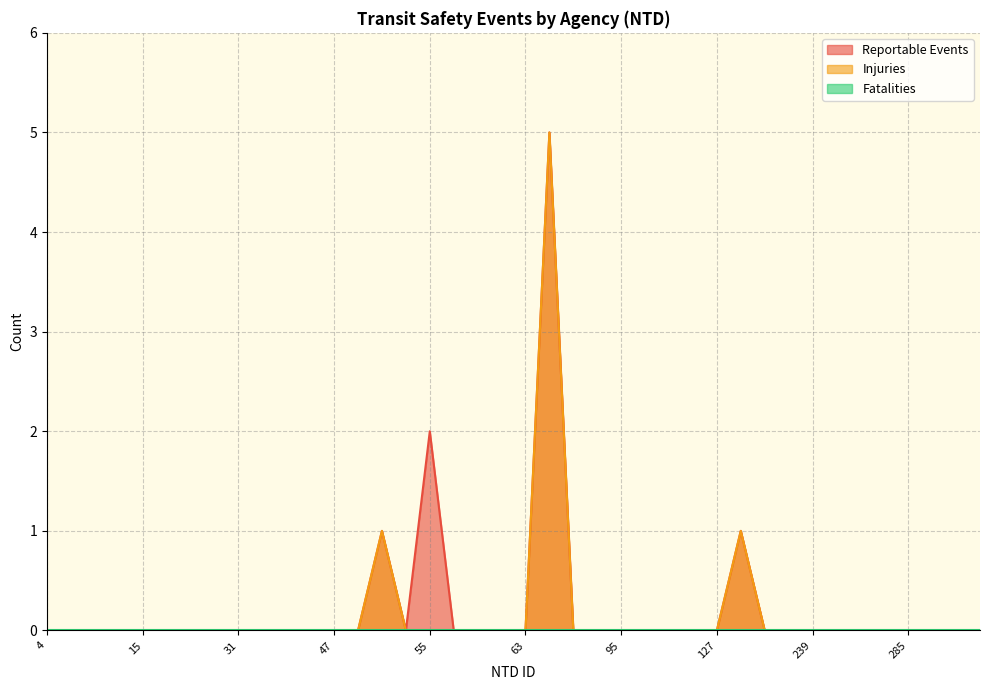

How many Injuries values are between 0 and 1?

39